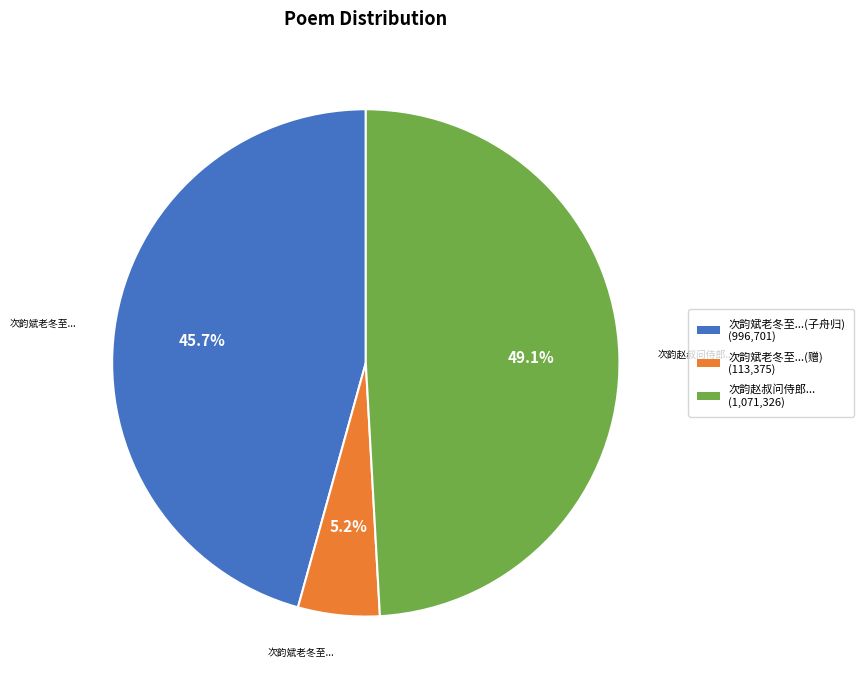

What percentage is NOT represented by 次韵斌老冬至...(子舟归) (996,701)?

54.3%